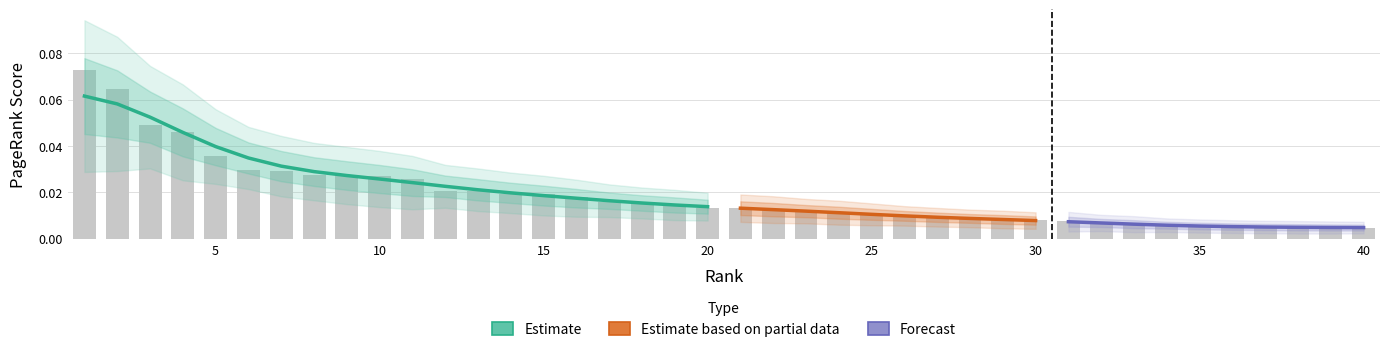

Which label corresponds to the largest value in the chart?

1